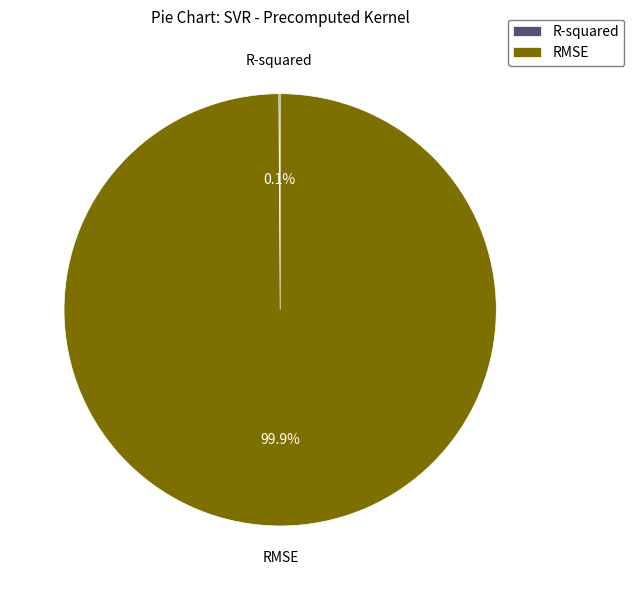

To the nearest percent, what portion does RMSE represent?

100%